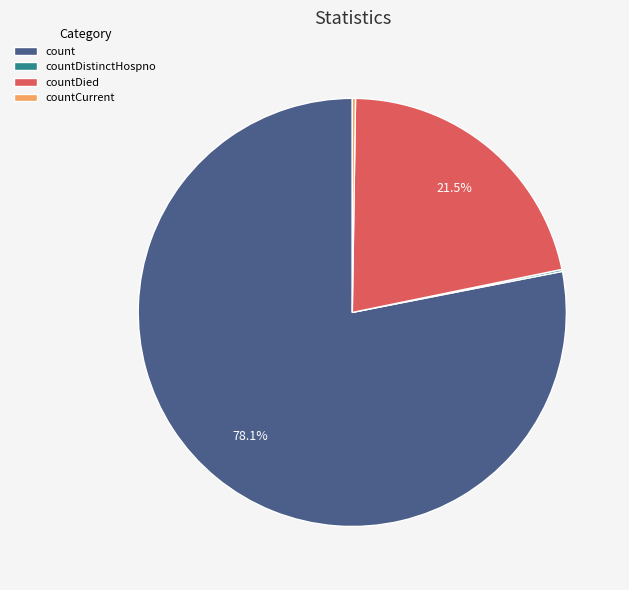

Which category has the biggest portion of the pie?

count